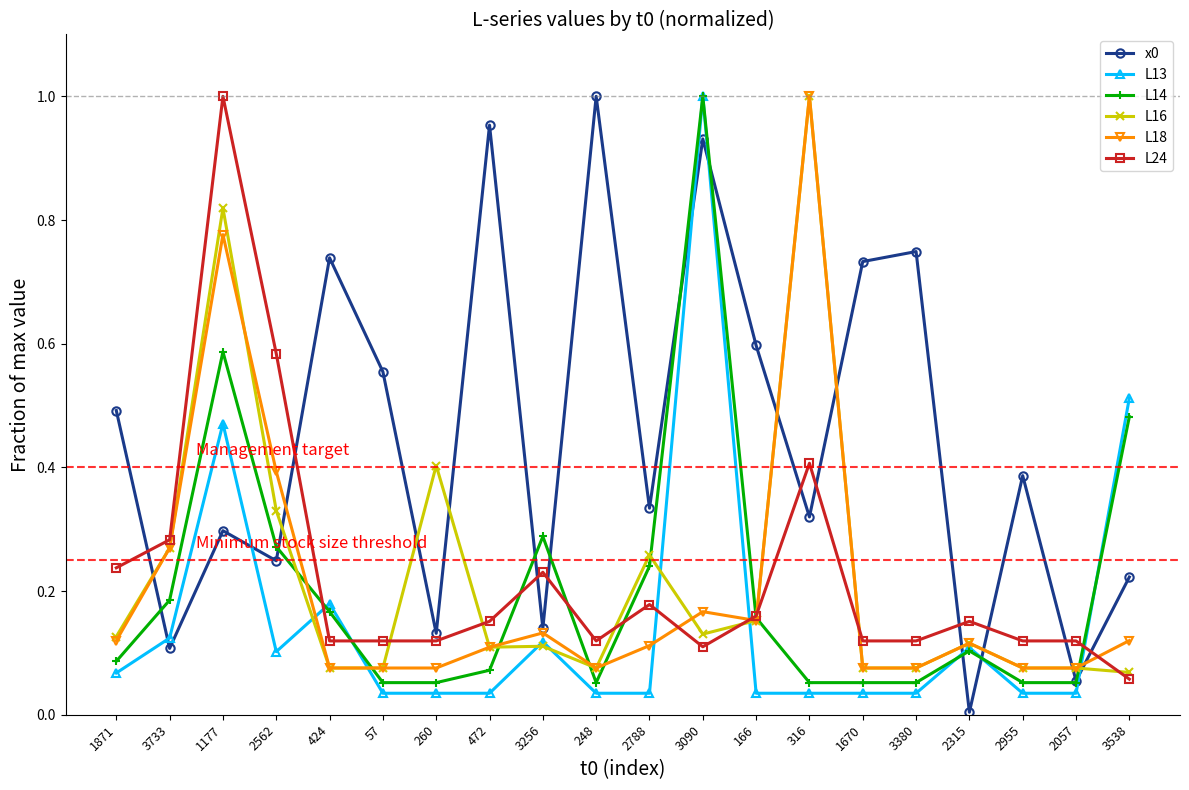

What position from the right is 424?

16